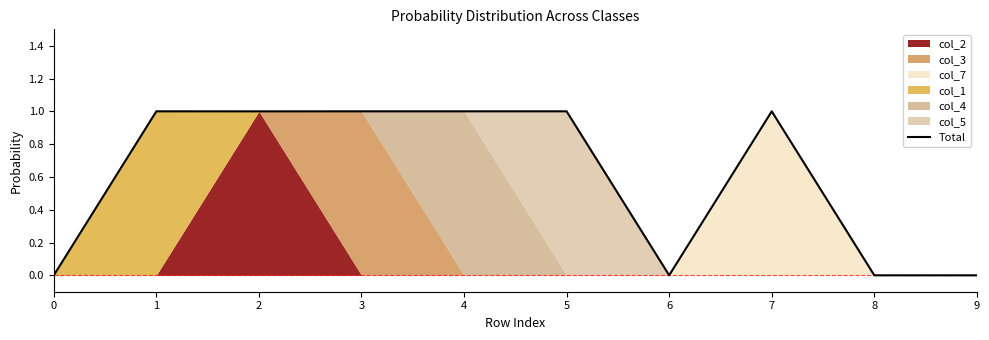

What is the average value?

0.6